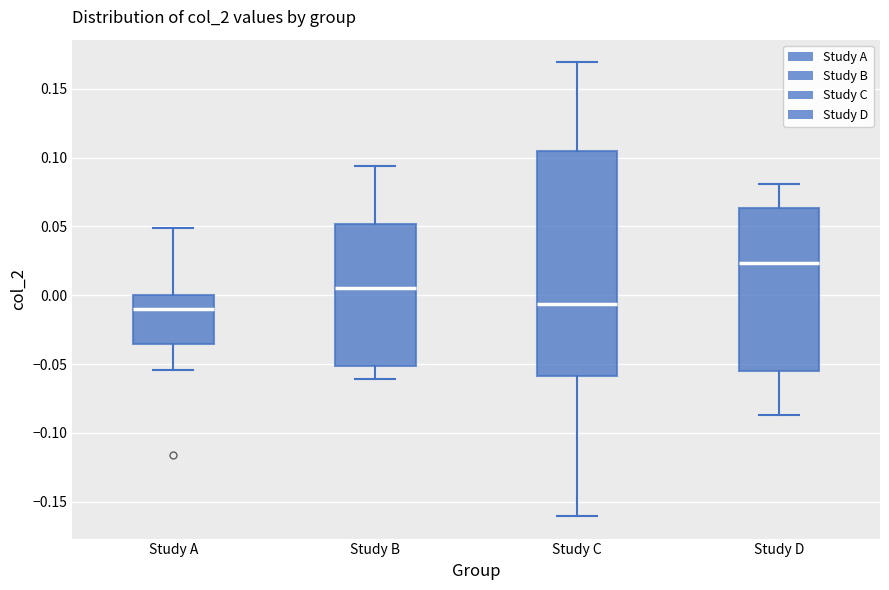

Where does the median line of the box for Study C sit on the y-axis? The values are not printed on the chart, so give them approximately, as read against the axis.

-0.005